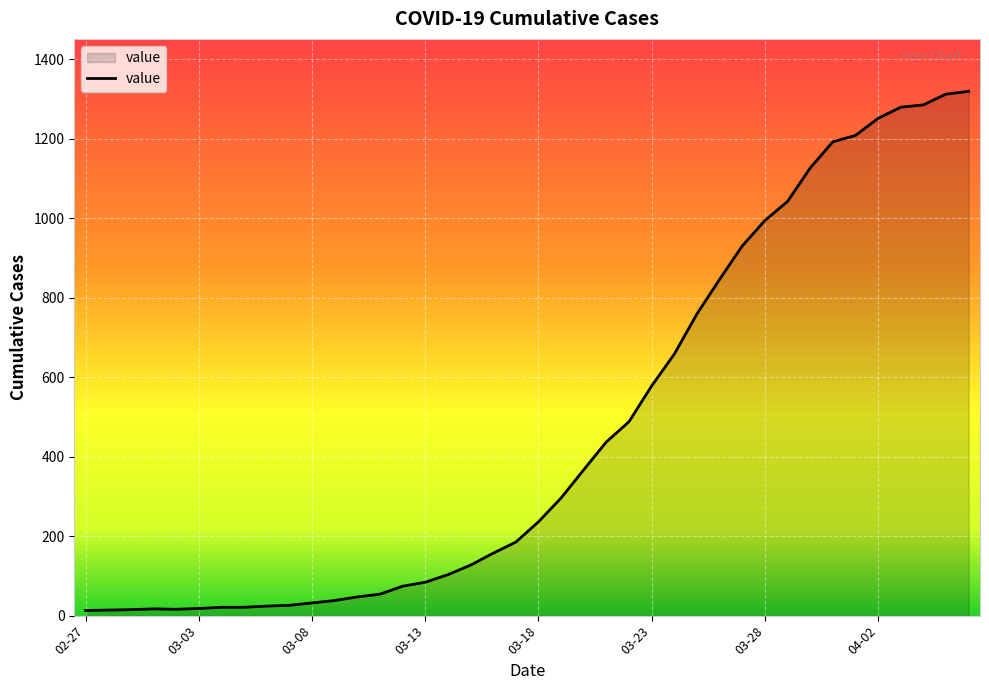

How many categories are shown in the chart?

40